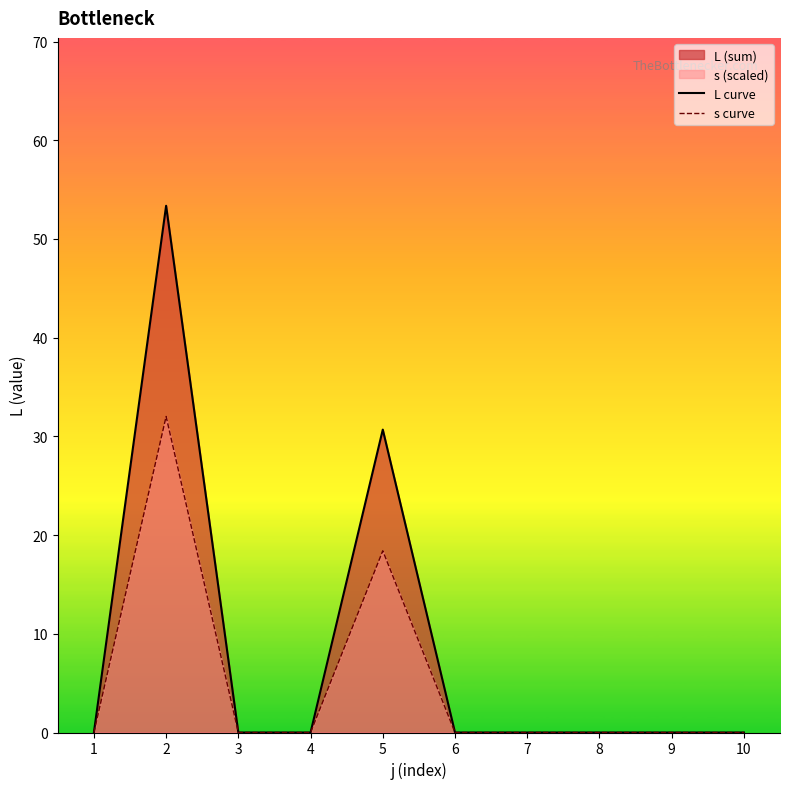

True or false: s curve and L curve intersect in this chart.

False